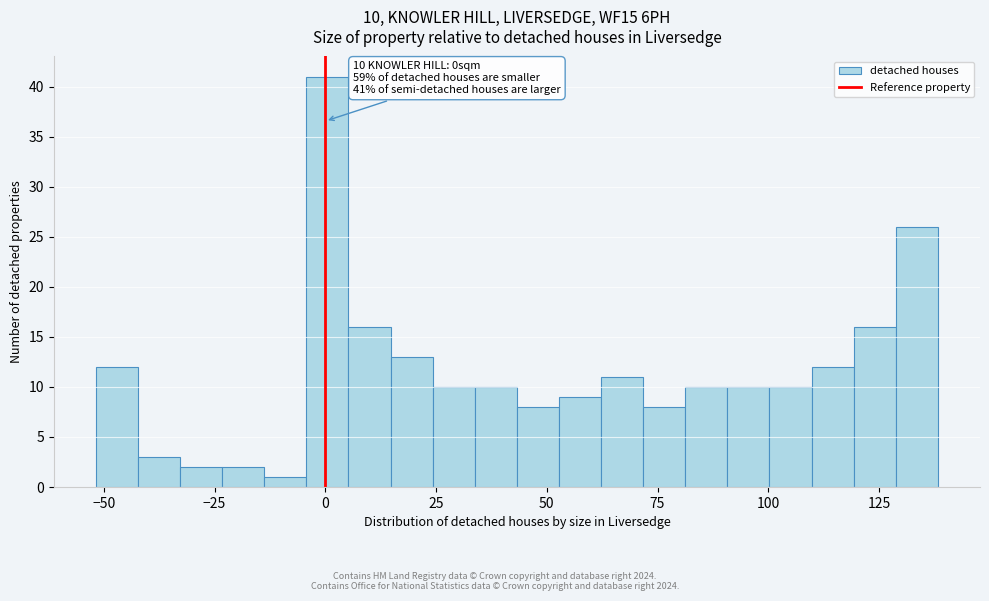

Read against the x-axis, roughly where is the centre of the tallest bar?

0